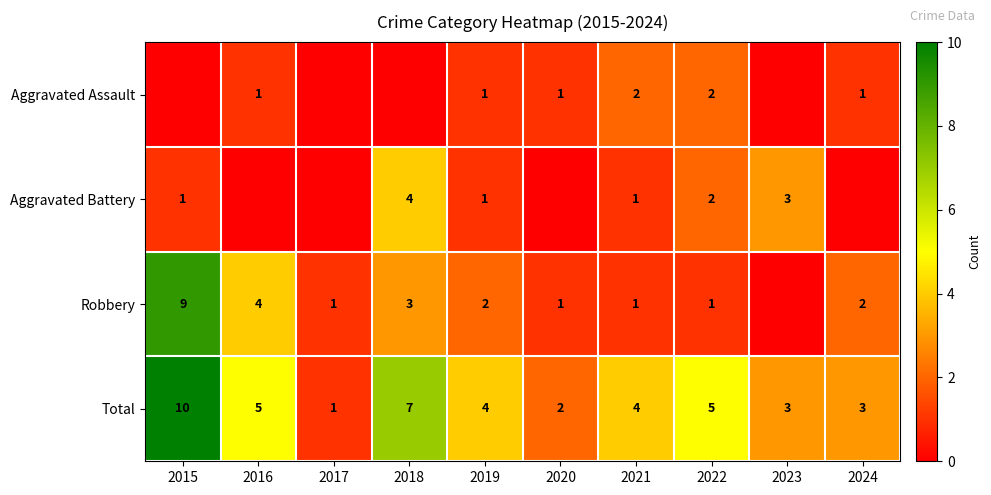

Where does the Total series first go above 4?

2015